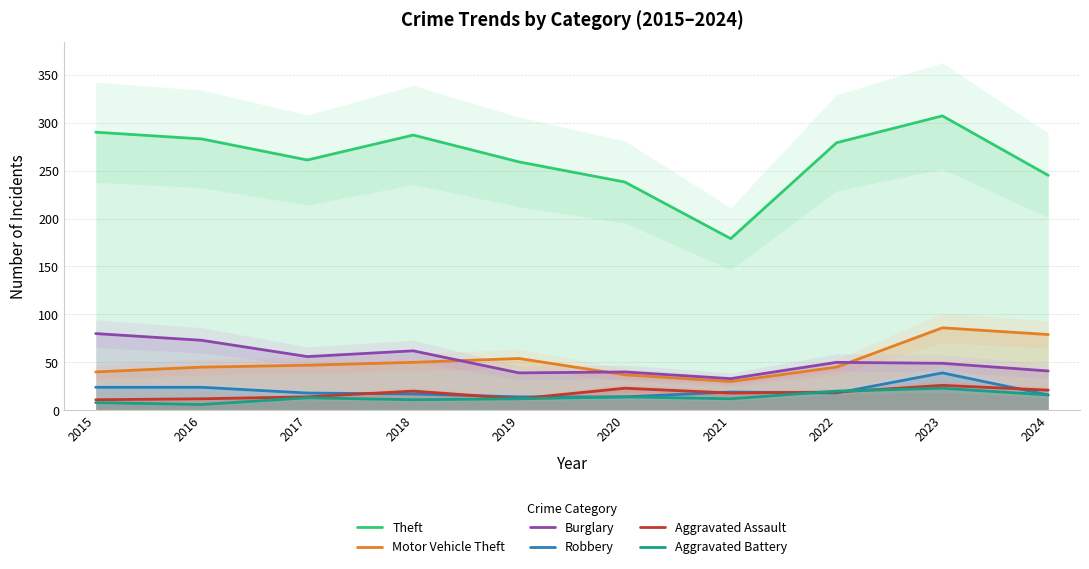

Between 2018 and 2017, which is larger?

2018